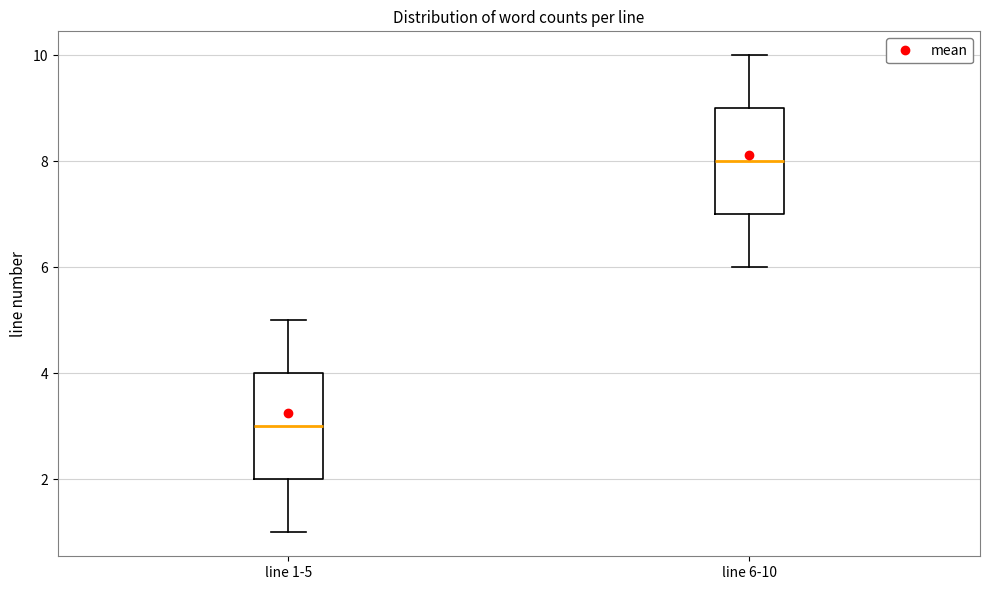

Reading left to right, read every box against the y-axis: the position of its median line, the range the box covers, and the ends of its whiskers. The values are not printed on the chart, so give them approximately, as read against the axis.

line 1-5: median 3, box 2 to 4, whiskers 1 to 5
line 6-10: median 8, box 7 to 9, whiskers 6 to 10